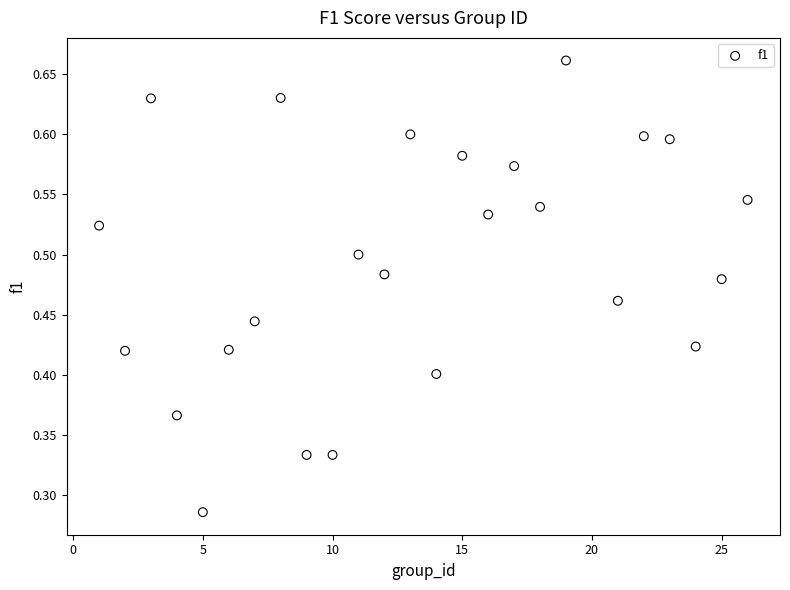

What is the range of X values (max minus min)?

25.0